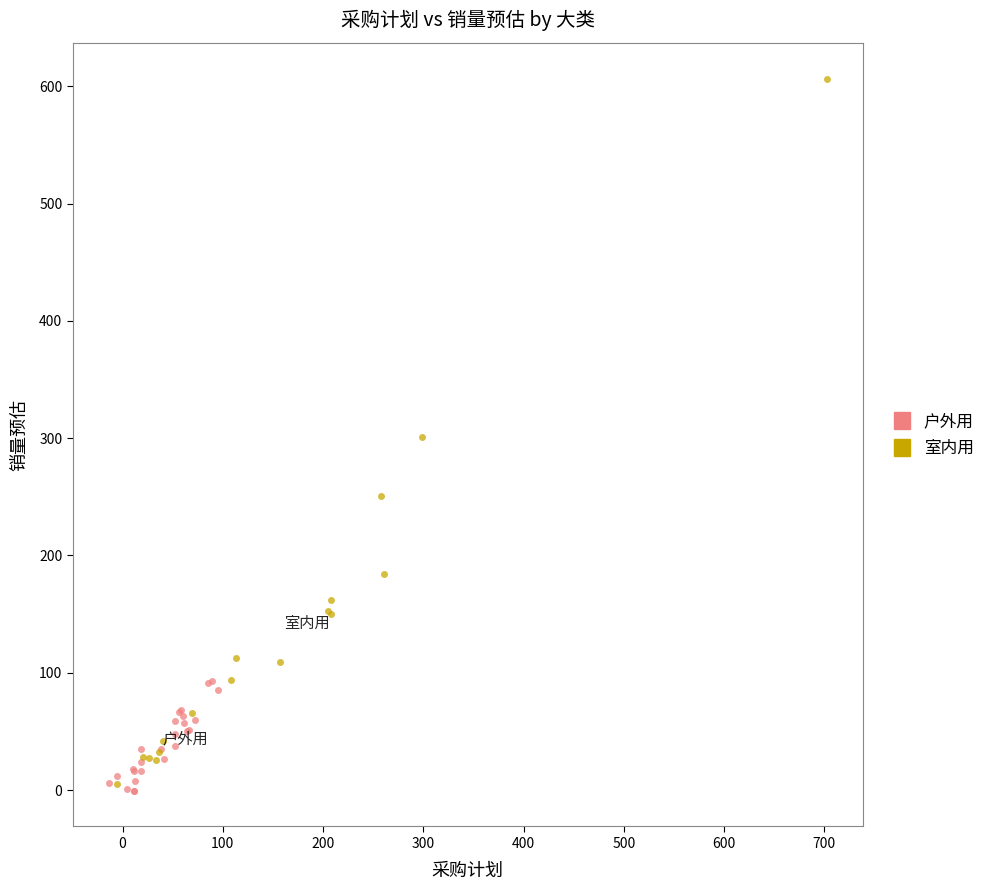

What are all the series names shown in the legend?

户外用, 室内用